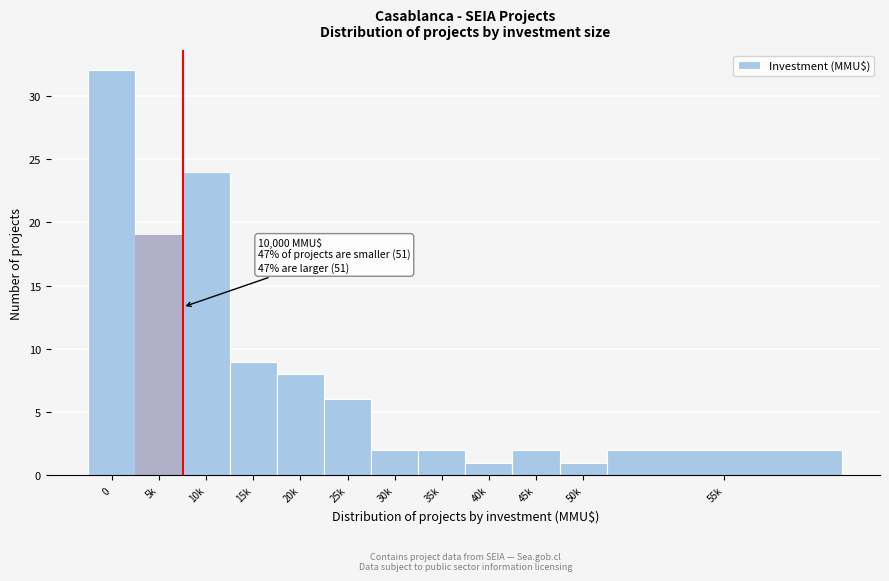

Reading right to left, extract all data points from this chart.

55k=2	50k=1	45k=2	40k=1	35k=2	30k=2	25k=6	20k=8	15k=9	10k=24	5k=19	0=32